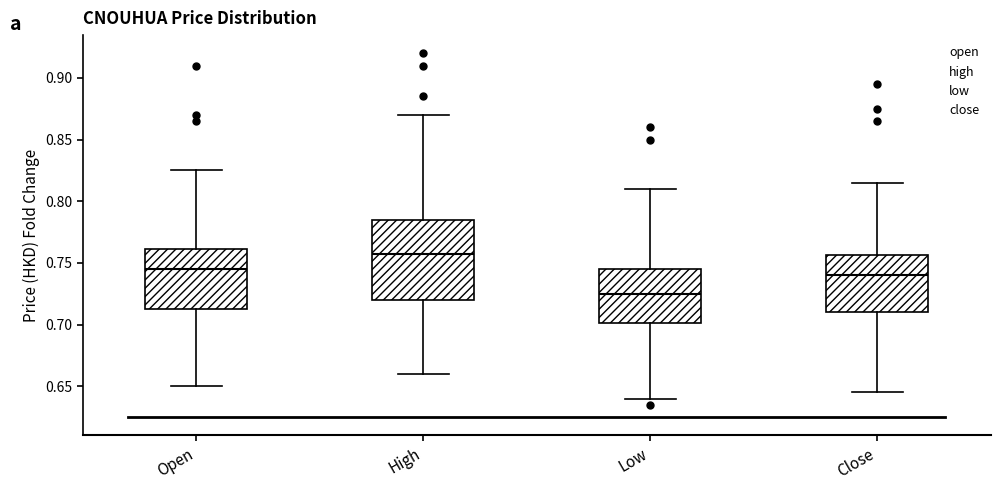

Reading left to right, transcribe this box plot: for each box, give where its median line is, the range the box spans, and where its two whiskers end, as read against the y-axis. The values are not printed on the chart, so give them approximately, as read against the axis.

Open: median 0.745, box 0.715 to 0.760, whiskers 0.650 to 0.825
High: median 0.760, box 0.720 to 0.785, whiskers 0.660 to 0.870
Low: median 0.725, box 0.700 to 0.745, whiskers 0.640 to 0.810
Close: median 0.740, box 0.710 to 0.755, whiskers 0.645 to 0.815